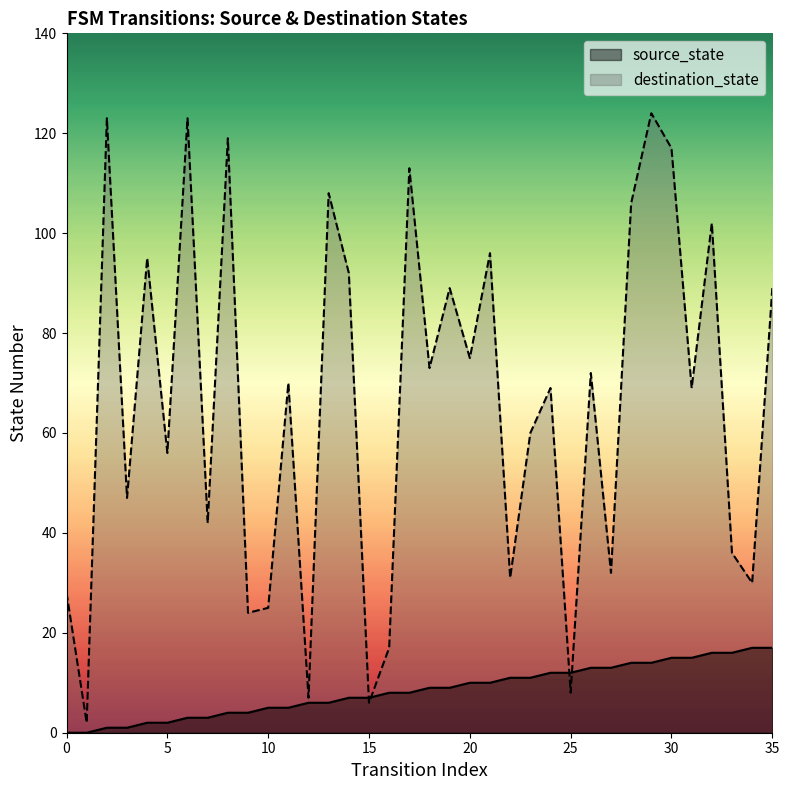

At which label is destination_state closest to 63?

23